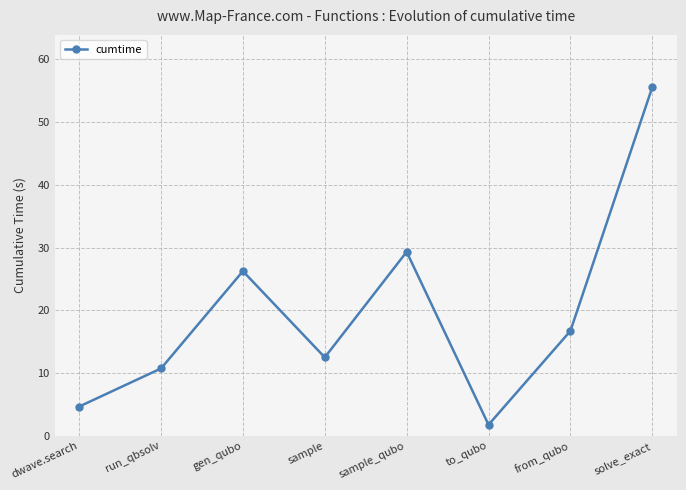

How many values exceed 16?

4